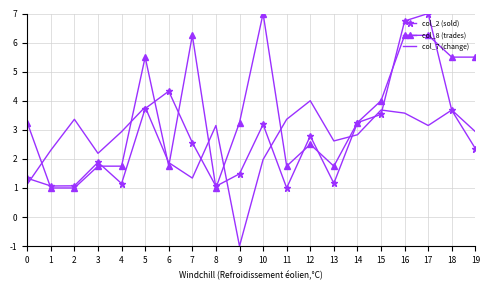

What is the spread (max minus min) of values at 11?

2.4